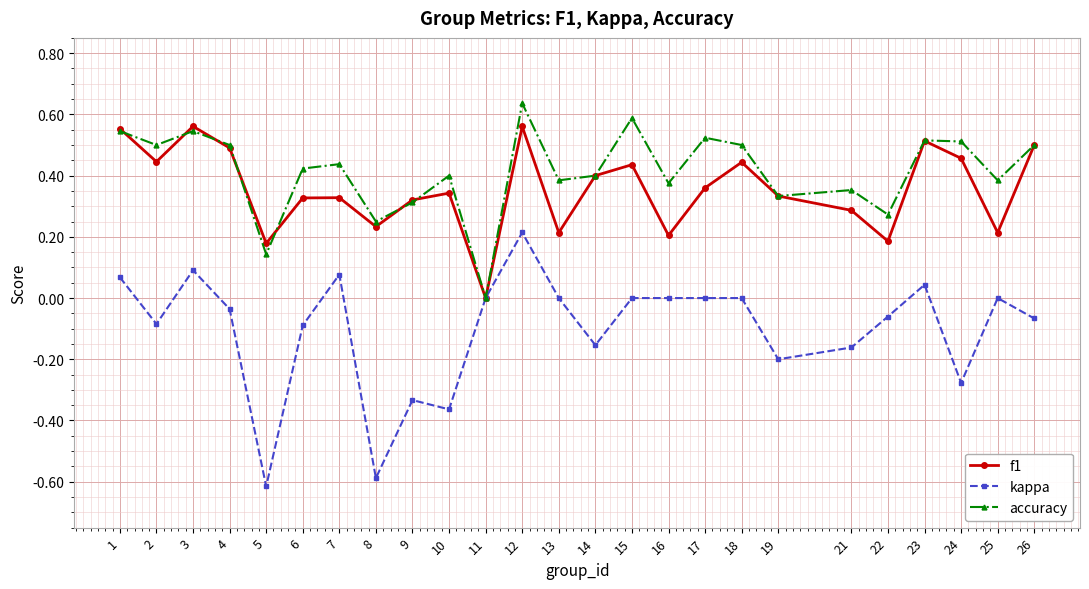

Which category has the lowest value in the accuracy series?

11